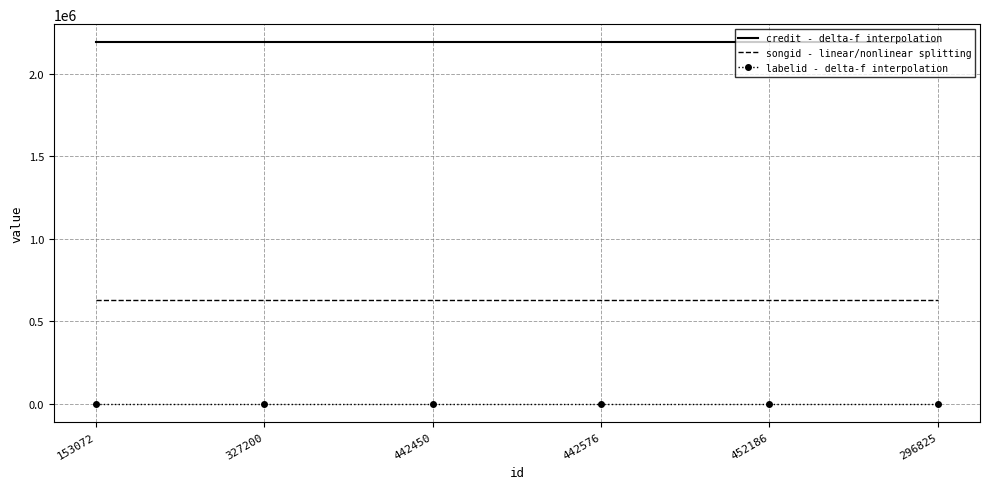

What are all the series names shown in the legend?

credit - delta-f interpolation, songid - linear/nonlinear splitting, labelid - delta-f interpolation